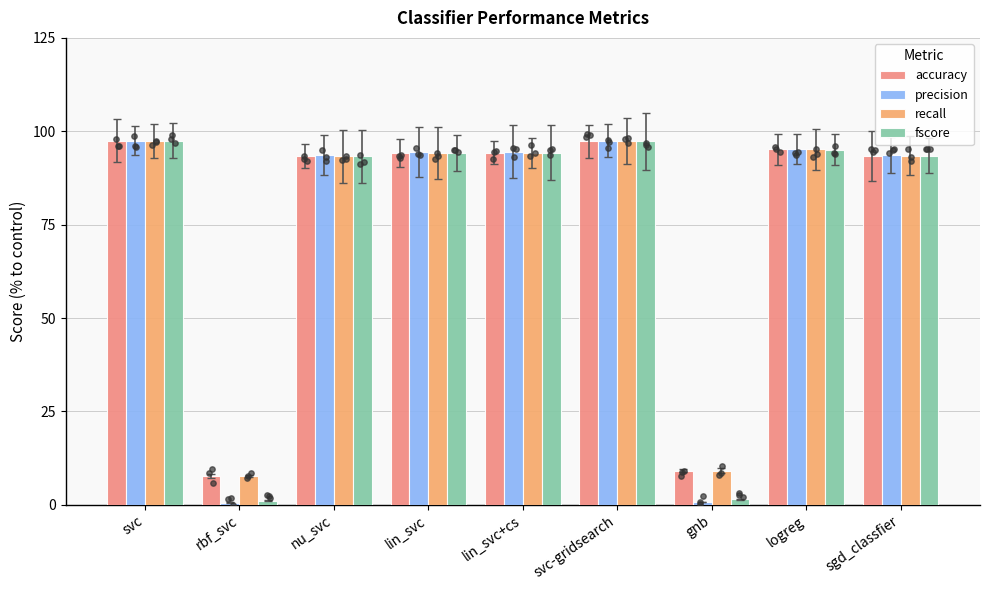

Which series has the largest total across all categories?

accuracy